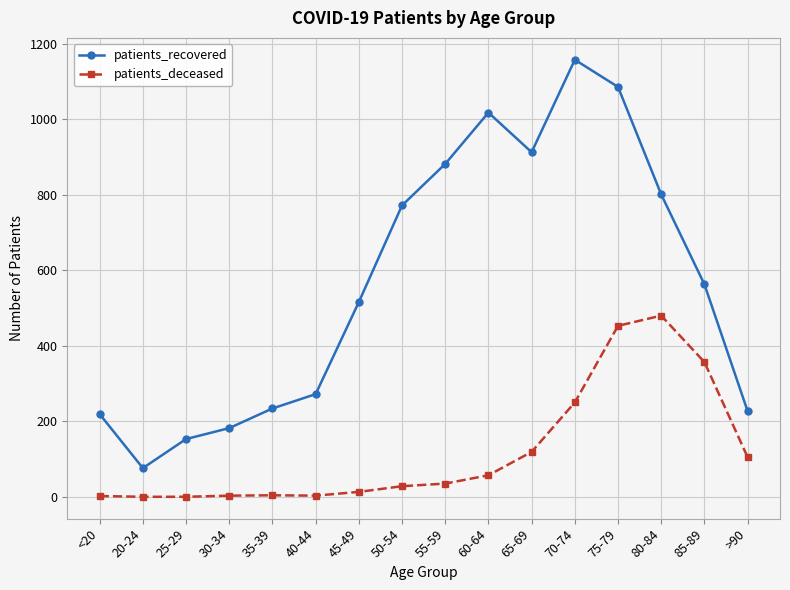

What is the difference between the patients_recovered values at 25-29 and 30-34?

29